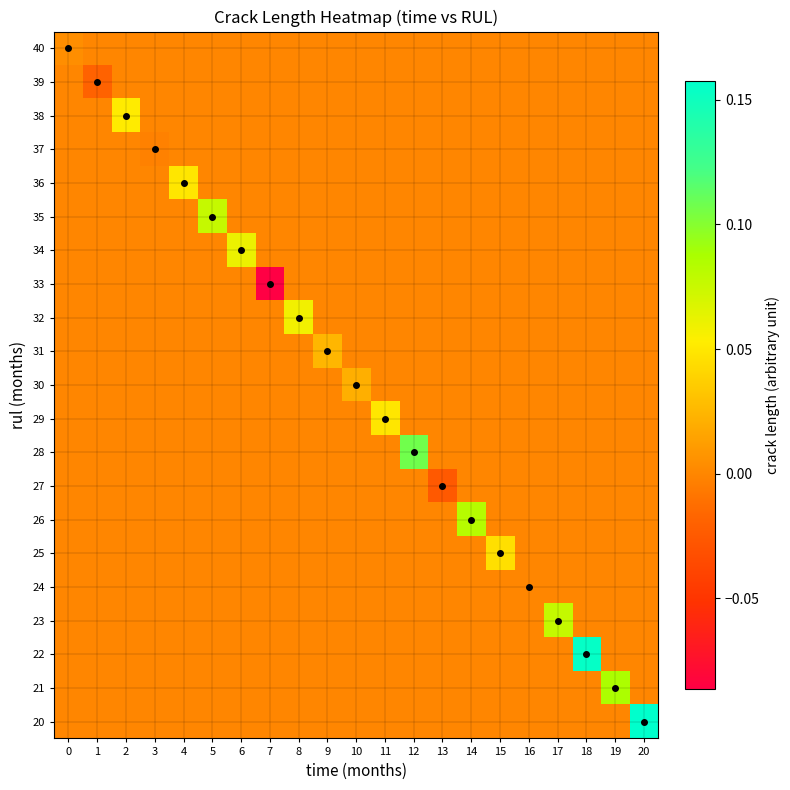

How many categories are shown in the chart?

21